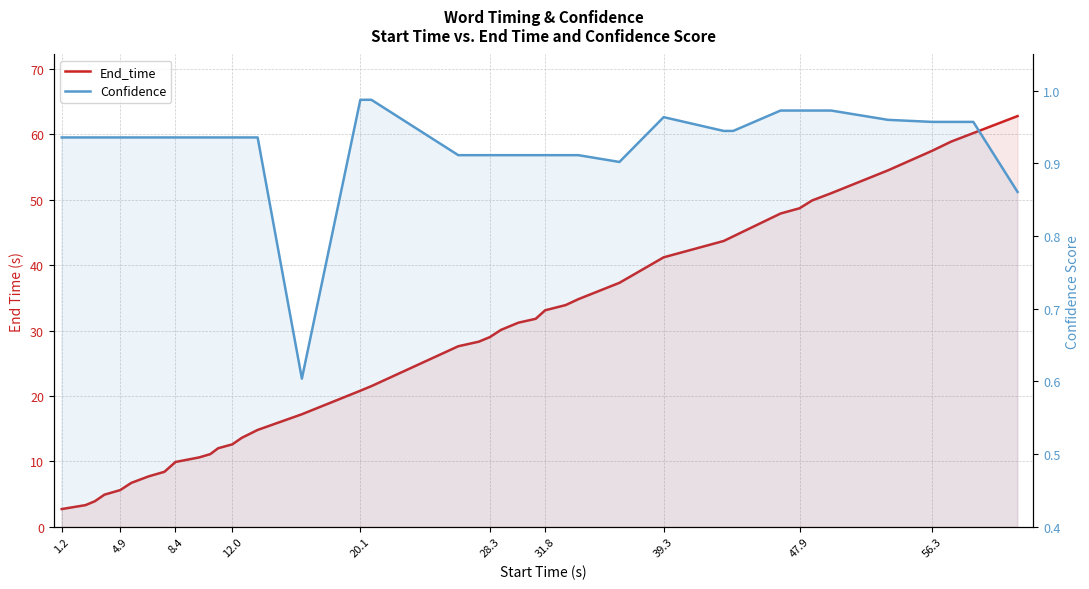

Between 8.4 and 39.3, which series saw the biggest shift?

End_time